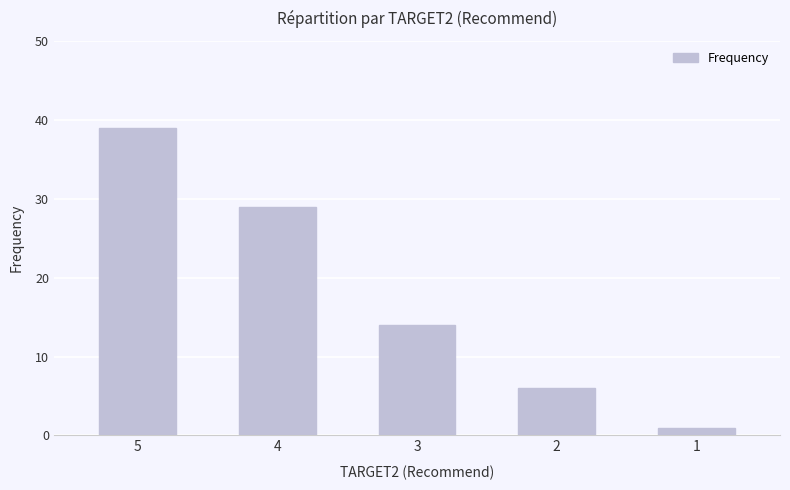

Is it true that the value at 2 is 6?

True